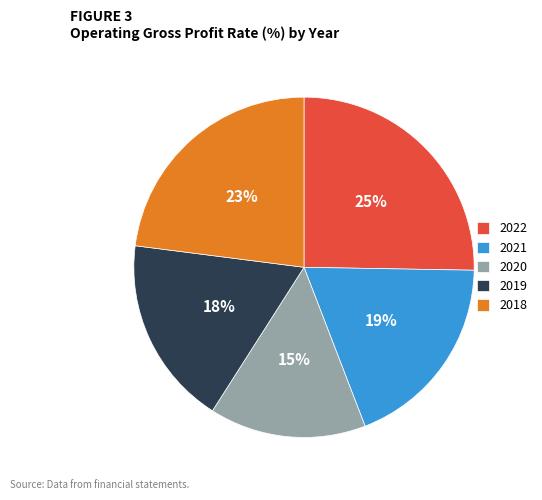

Which has a higher value, 2022 or 2019?

2022